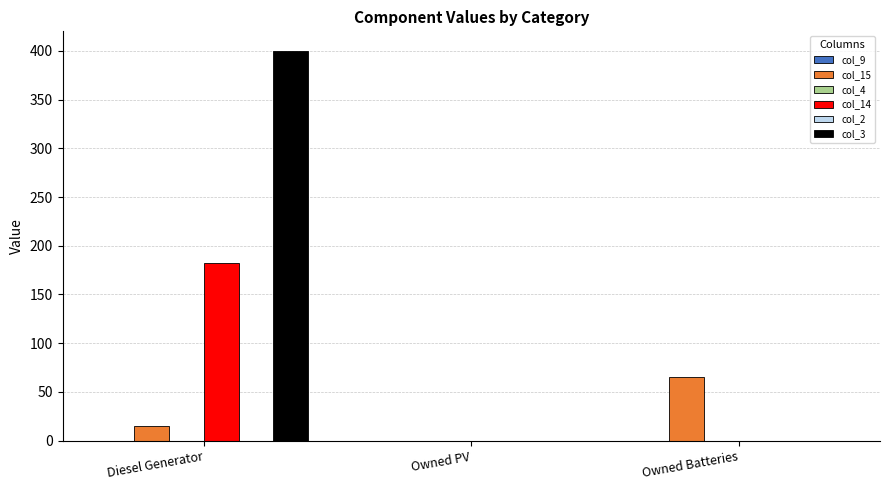

Reading left to right, transcribe all the data shown in this chart.

col_9: 0.0	0.0	0.0
col_15: 15.0	0.0	65.0
col_4: 0.0	0.0	0.0
col_14: 182.0	0.0	0.0
col_2: 0.0	0.0	0.0
col_3: 400.0	0.0	0.0